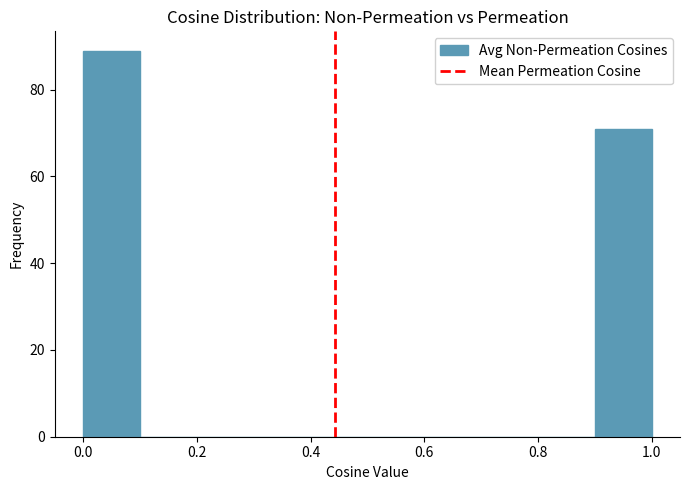

Reading left to right, transcribe this chart: for each bar, give the range it covers on the x-axis and its height. The values are not printed on the chart, so give them approximately, as read against the axis.

0.0 to 0.1: 90
0.1 to 0.2: 0
0.2 to 0.3: 0
0.3 to 0.4: 0
0.4 to 0.5: 0
0.5 to 0.6: 0
0.6 to 0.7: 0
0.7 to 0.8: 0
0.8 to 0.9: 0
0.9 to 1.0: 72